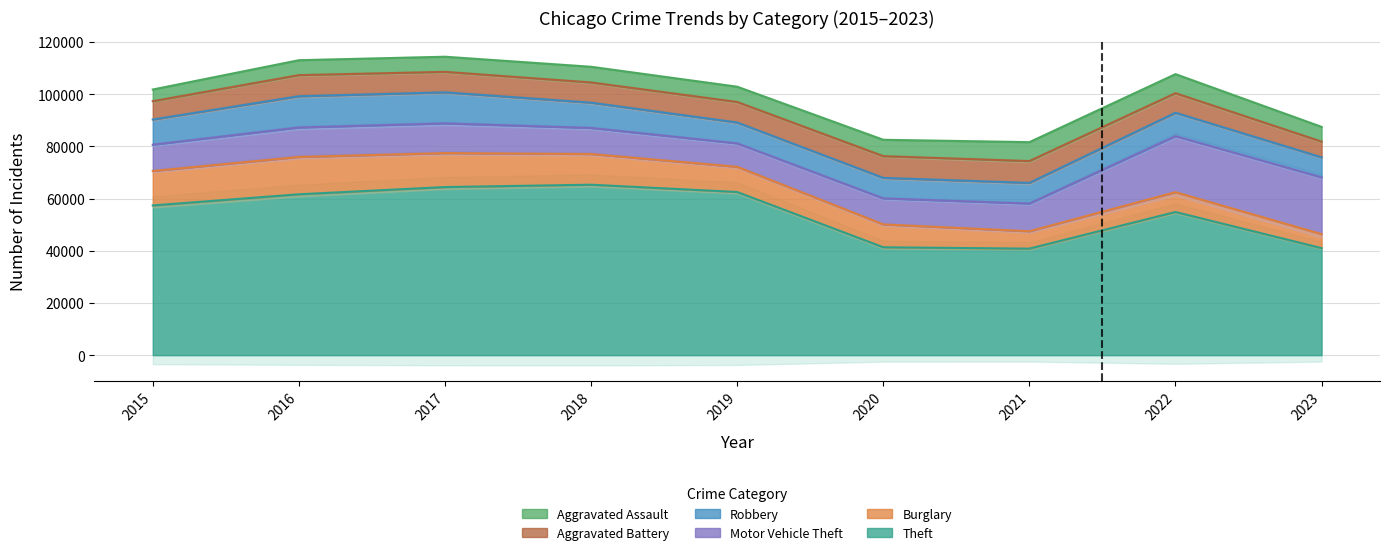

What is the sum of all Burglary values?

90239